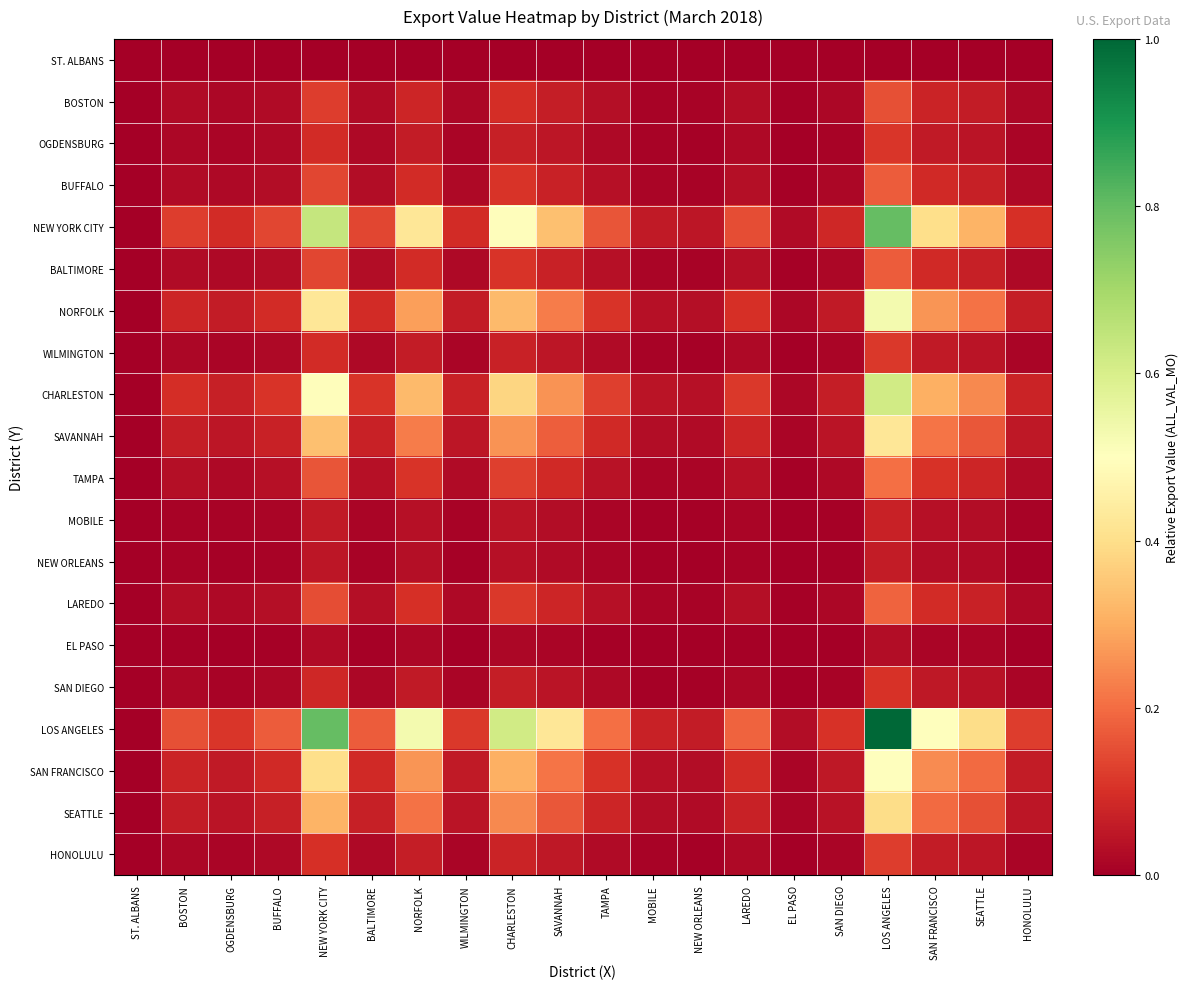

What is the total value across all series at SEATTLE?

2.3